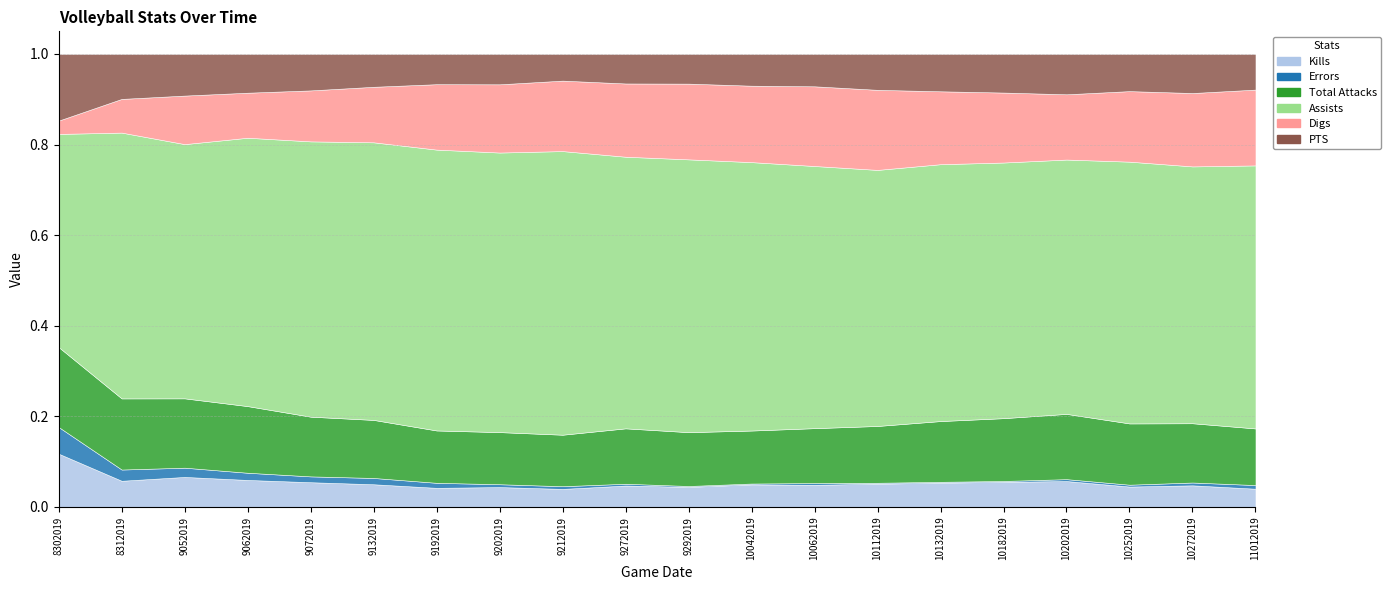

Which series has the largest total across all categories?

Assists